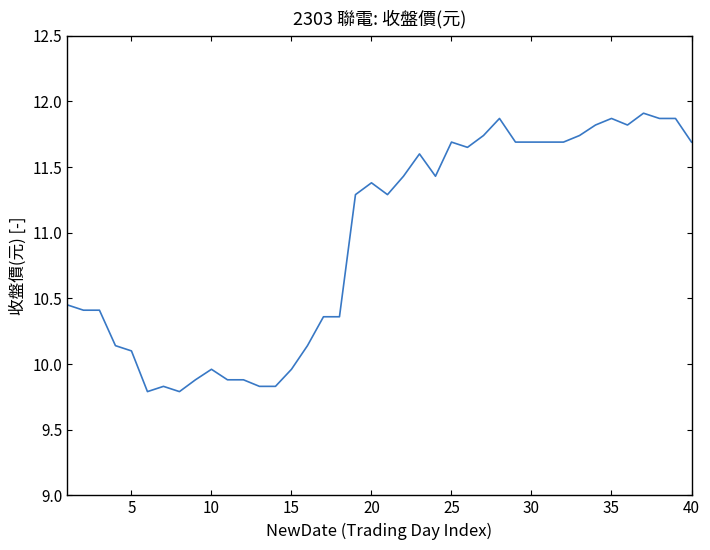

What is the difference between the maximum and minimum values?

2.1